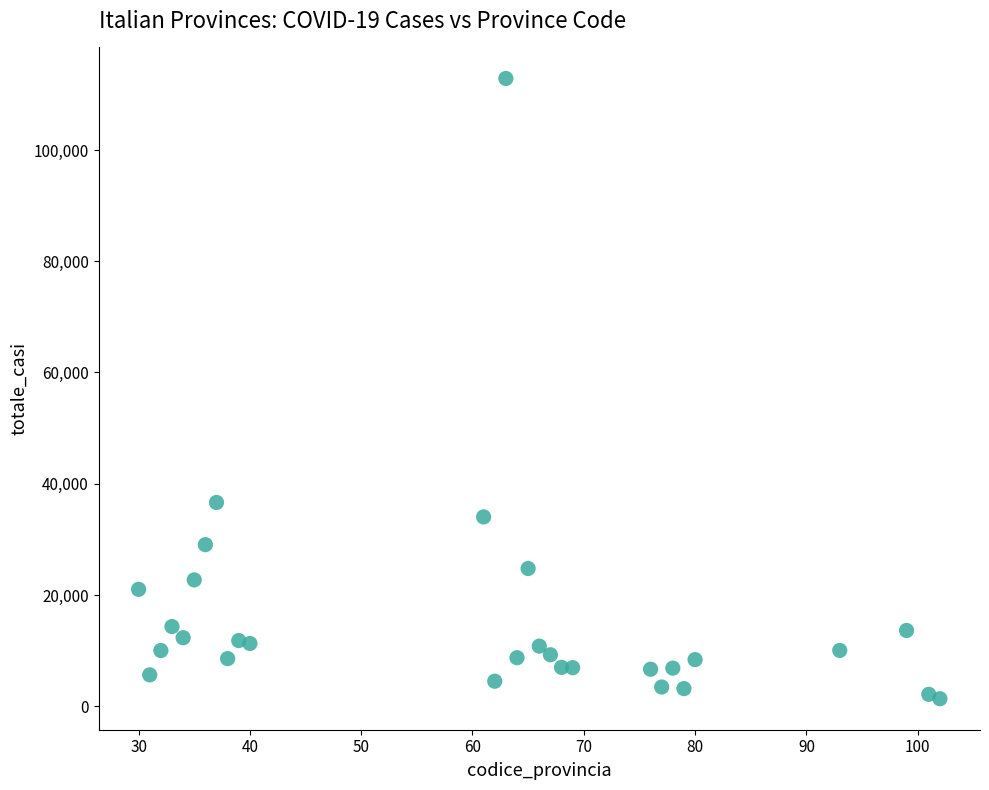

What is the range of X values (max minus min)?

72